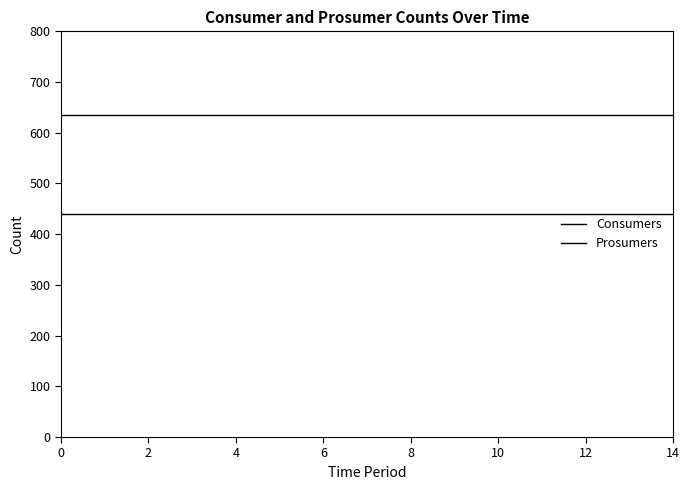

True or false: Prosumers and Consumers cross at least once.

False